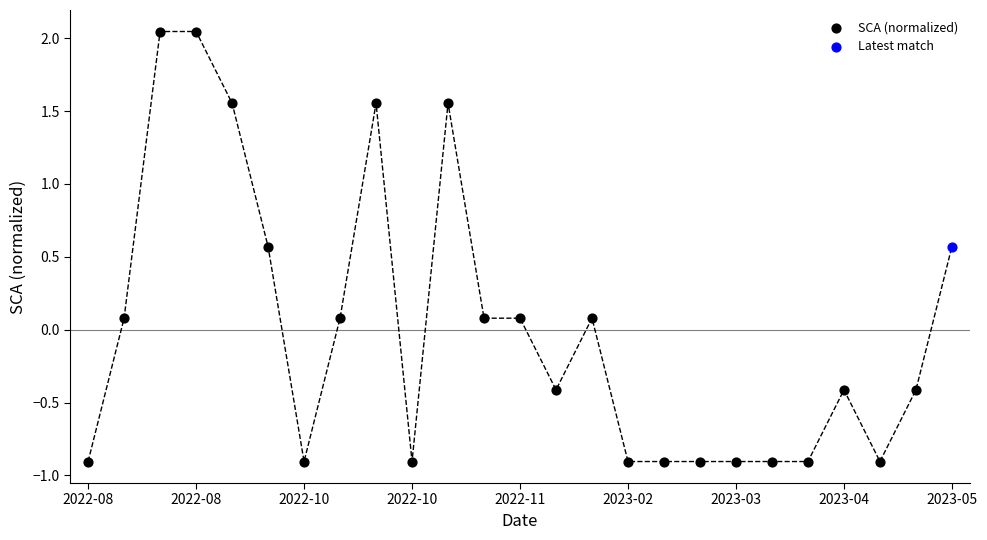

What are all the series names shown in the legend?

SCA (normalized), Latest match